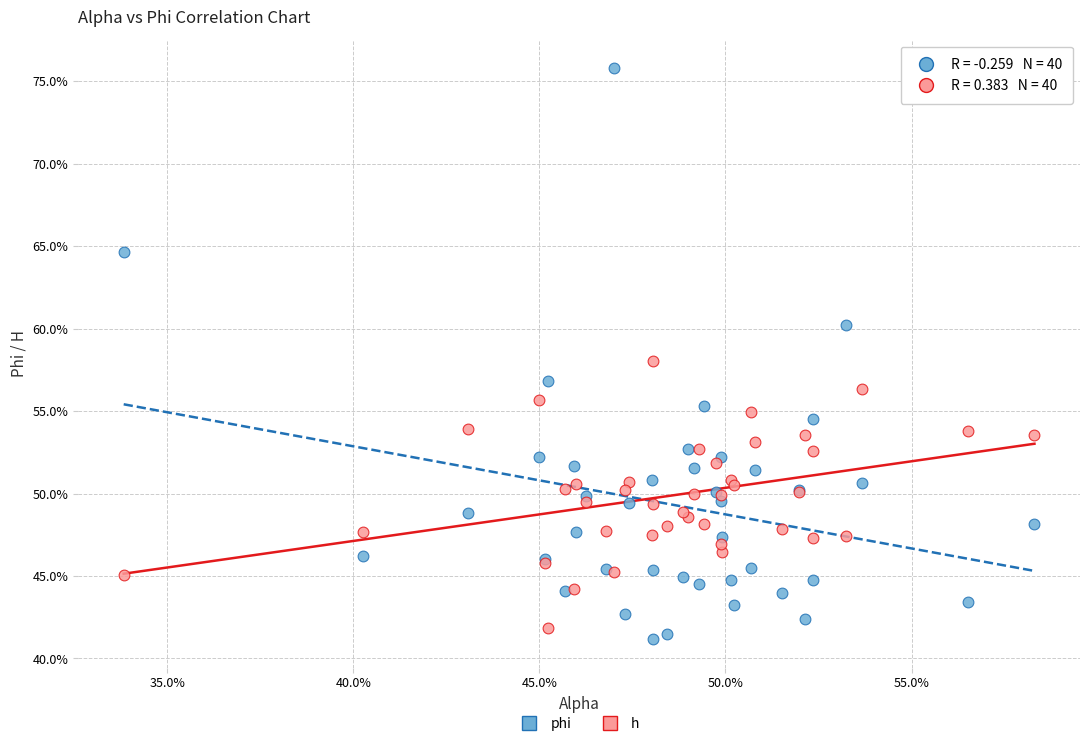

What are all the series names shown in the legend?

phi, h